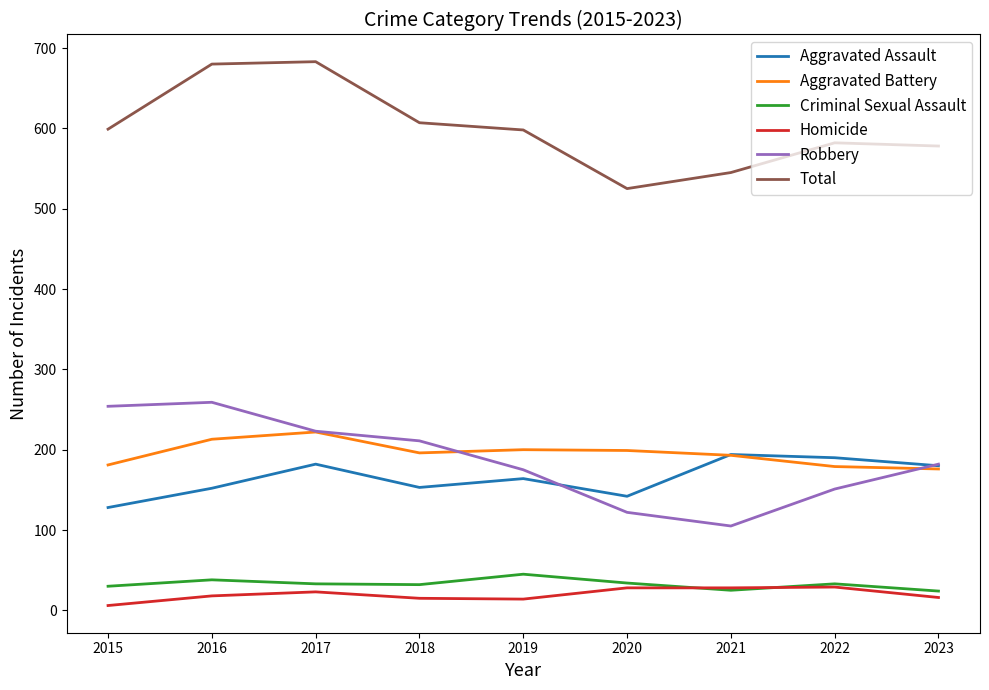

What is the total value across all series at 2019?

1196